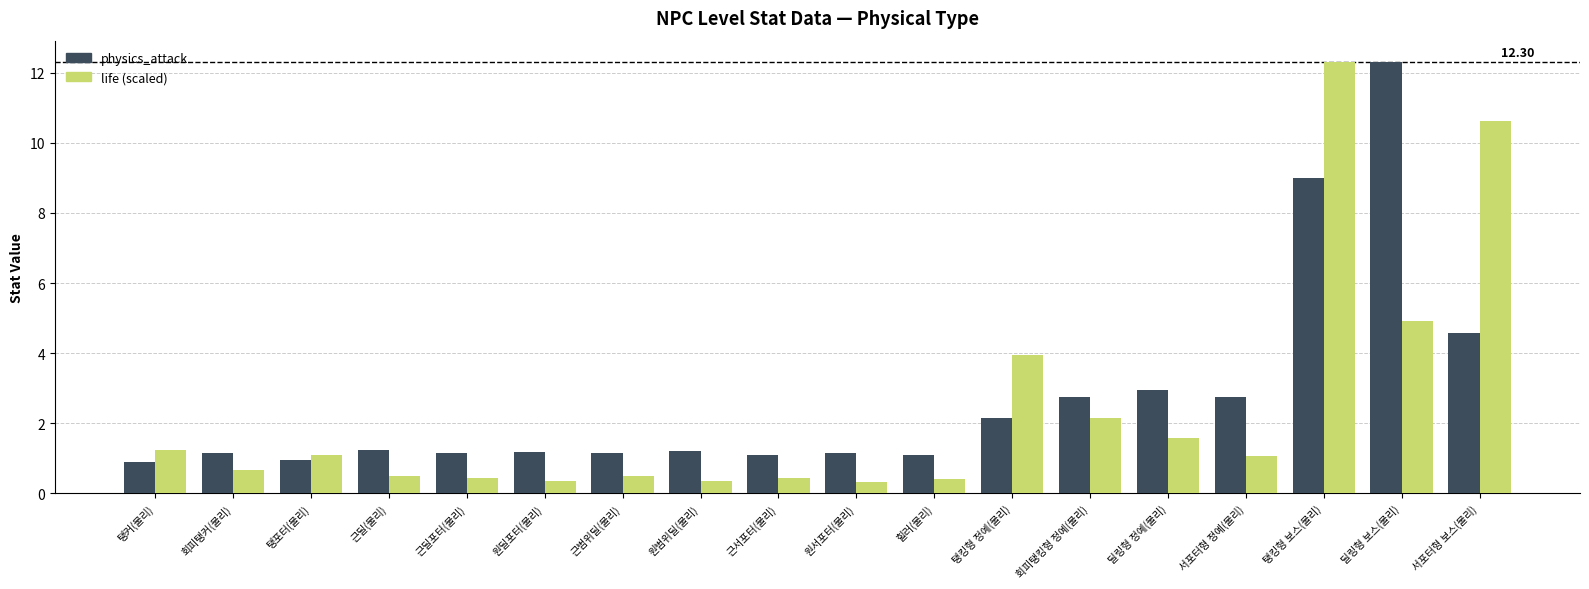

What is the label of the 9th bar from the left?

근서포터(물리)